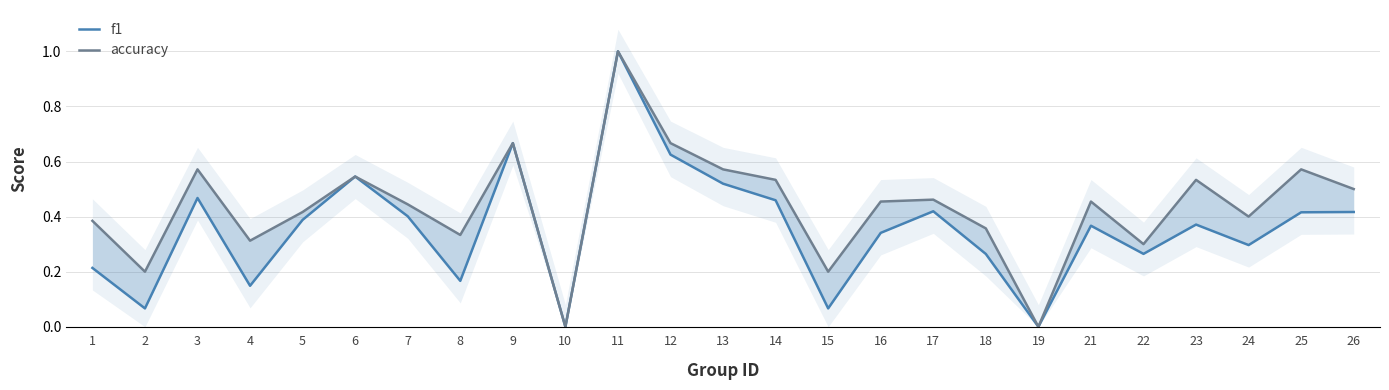

Reading right to left, list all the values displayed in this chart.

f1: 0.4	0.4	0.3	0.4	0.3	0.4	0.0	0.3	0.4	0.3	0.1	0.5	0.5	0.6	1.0	0.0	0.7	0.2	0.4	0.5	0.4	0.1	0.5	0.1	0.2
accuracy: 0.5	0.6	0.4	0.5	0.3	0.5	0.0	0.4	0.5	0.5	0.2	0.5	0.6	0.7	1.0	0.0	0.7	0.3	0.4	0.5	0.4	0.3	0.6	0.2	0.4